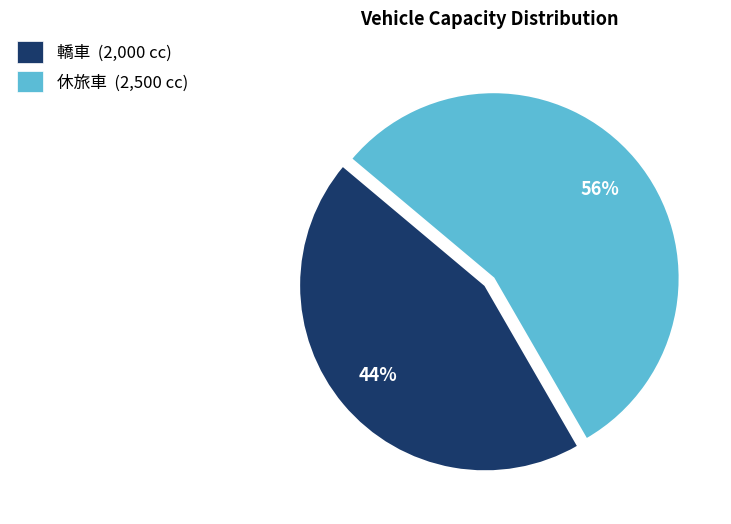

Is there any slice that represents more than half of the pie?

Yes